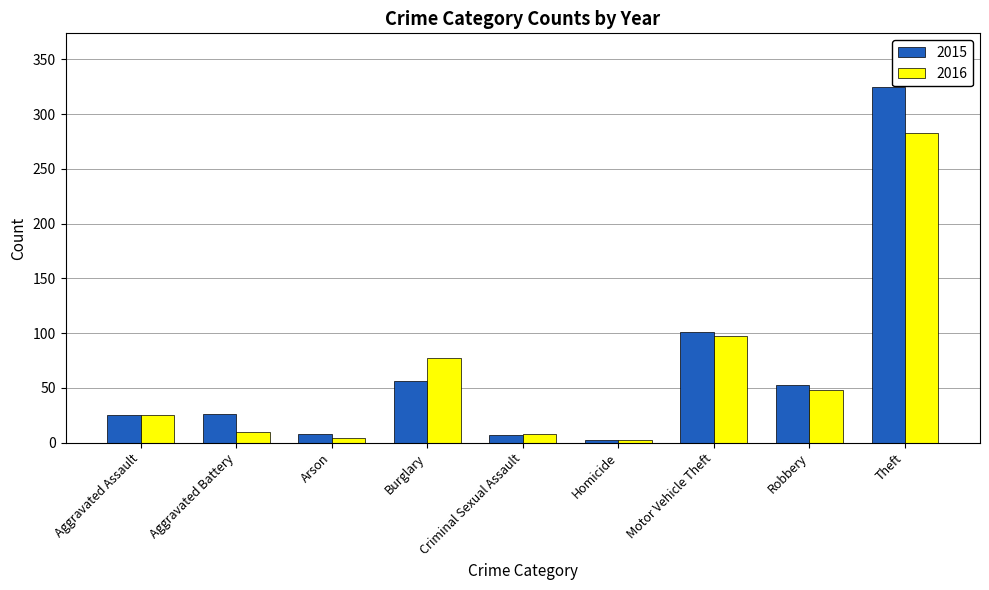

How many bars are there in total?

18